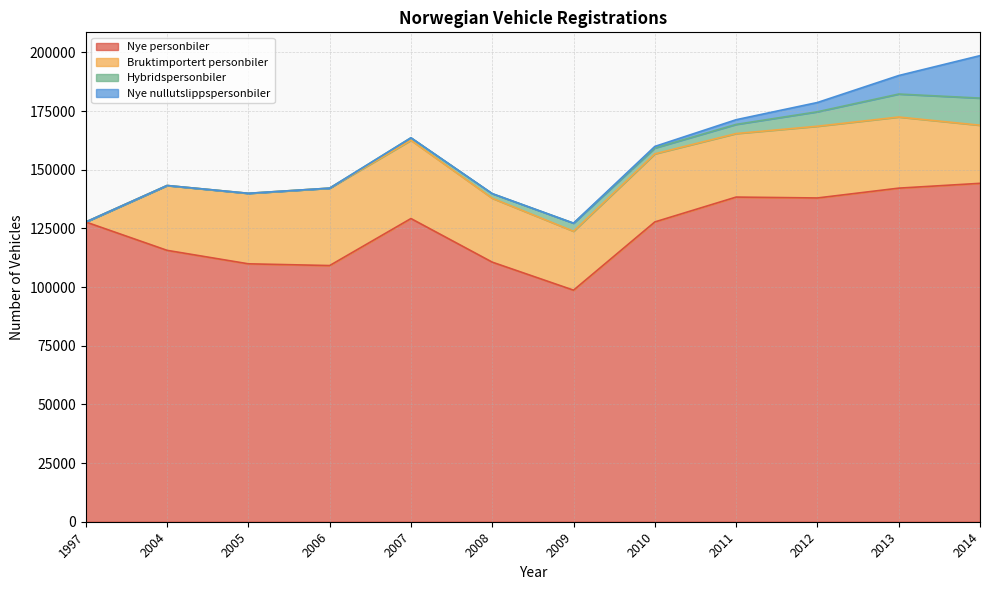

After their last crossing, which series has the higher values: Hybridspersonbiler or Nye nullutslippspersonbiler?

Nye nullutslippspersonbiler